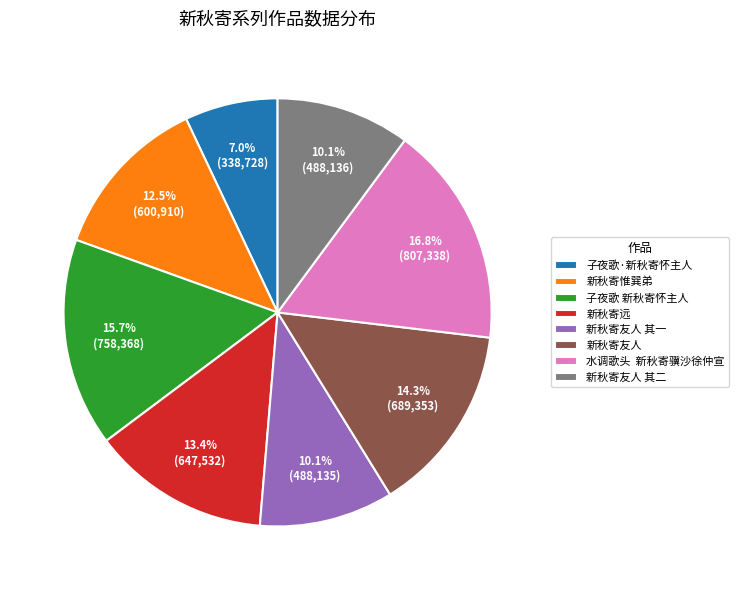

To the nearest percent, what is the difference between the largest and smallest slice percentages?

10%